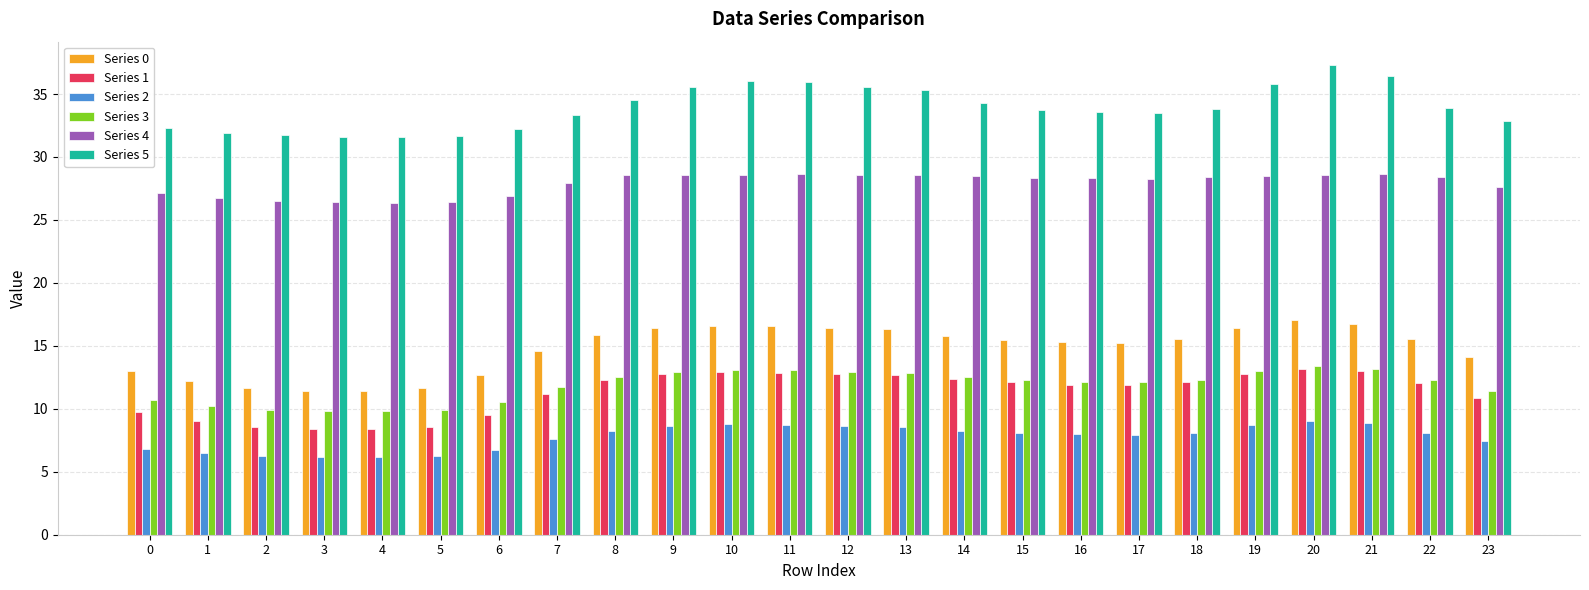

What is the maximum value for Series 4?

28.6